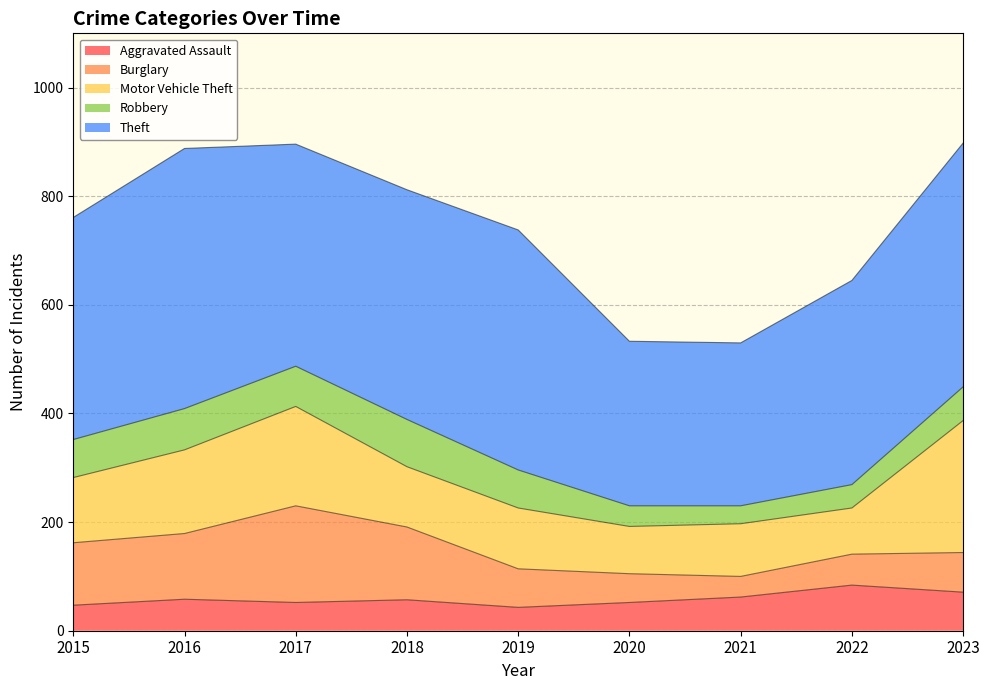

What are all the series names shown in the legend?

Aggravated Assault, Burglary, Motor Vehicle Theft, Robbery, Theft